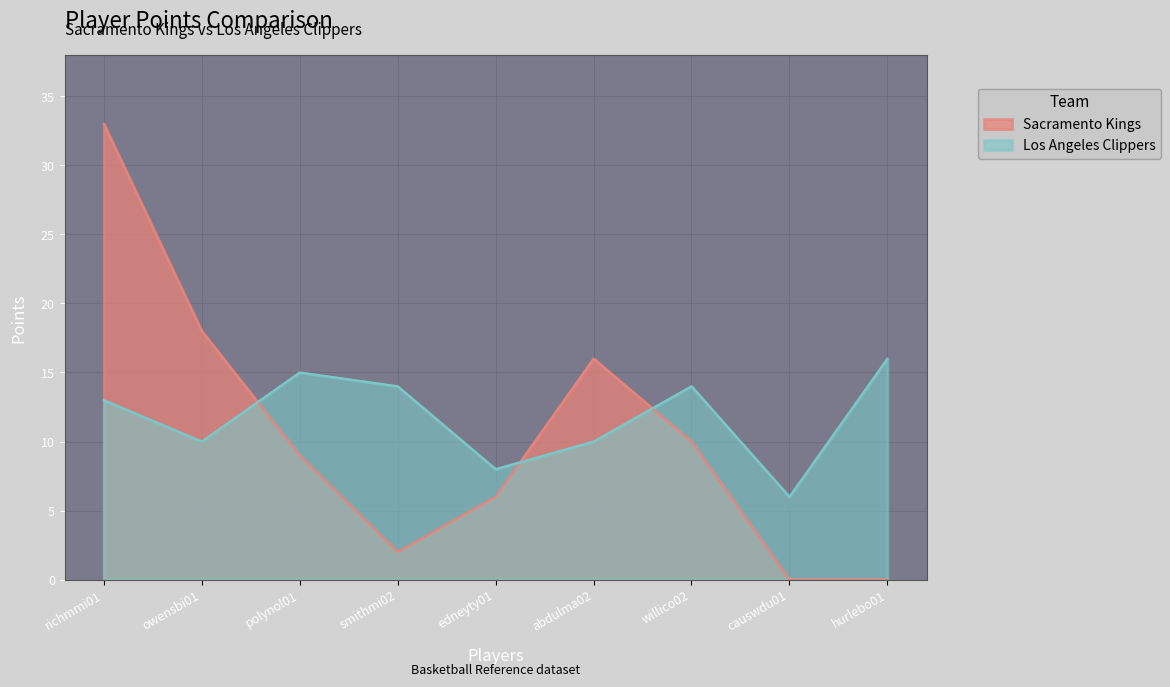

In Los Angeles Clippers, how many points are higher than both neighbors (excluding endpoints)?

2